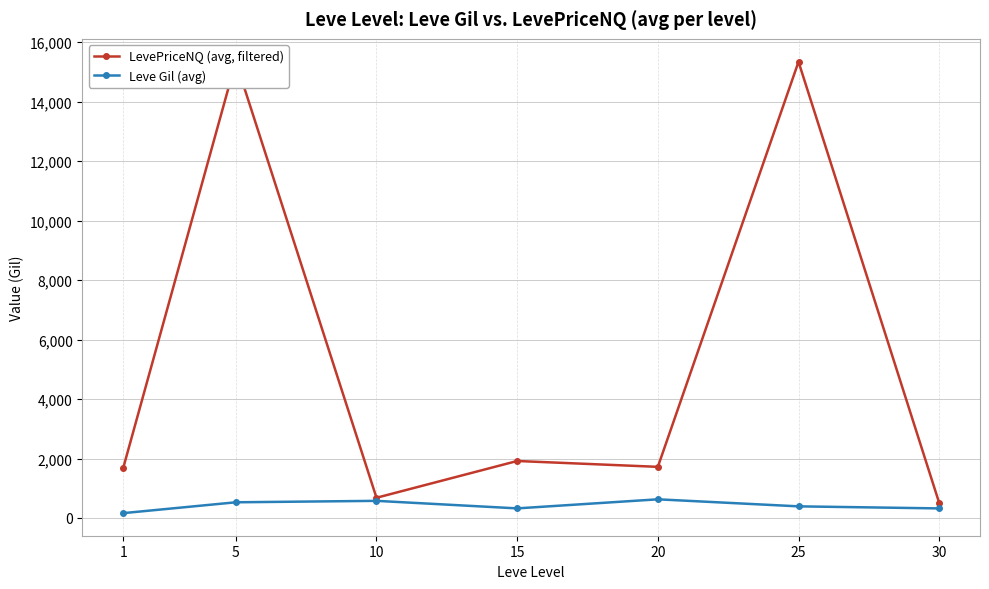

True or false: LevePriceNQ (avg, filtered) and Leve Gil (avg) intersect in this chart.

False